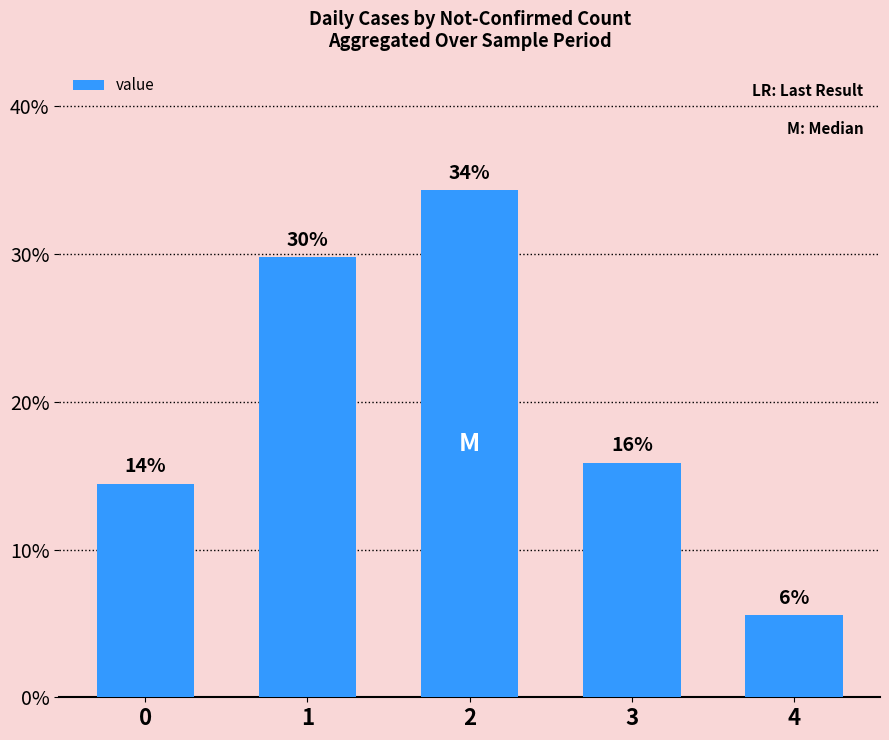

How many bars are there in total?

5